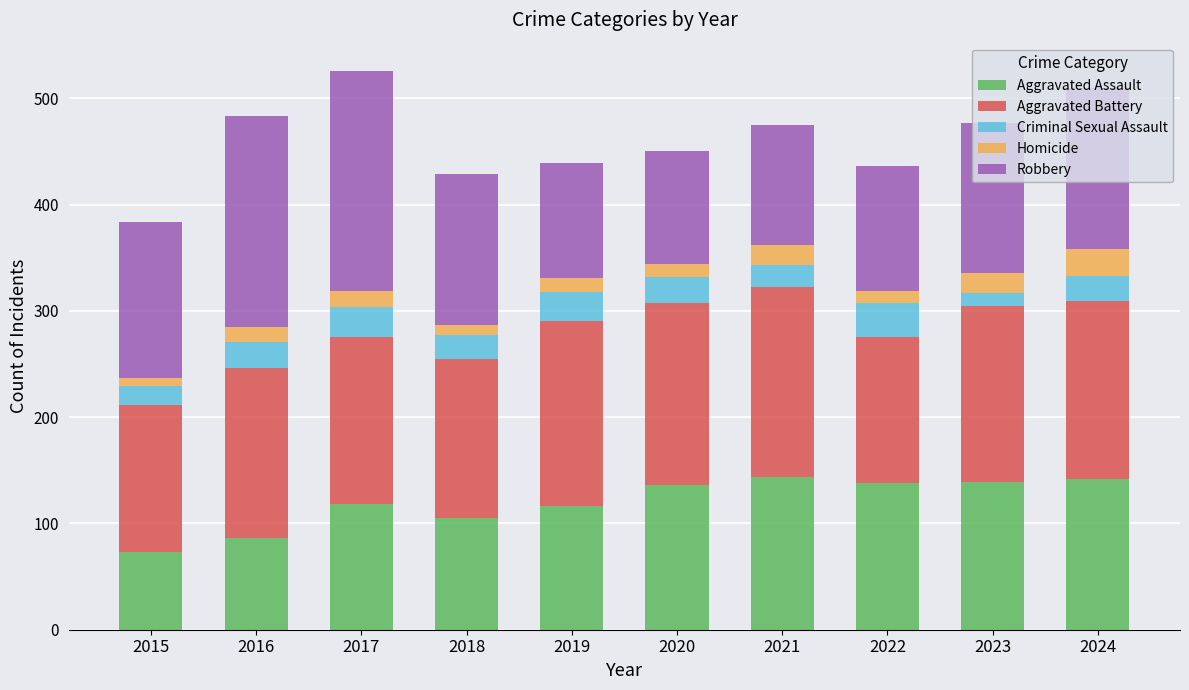

What is the highest value of the Aggravated Assault series?

144